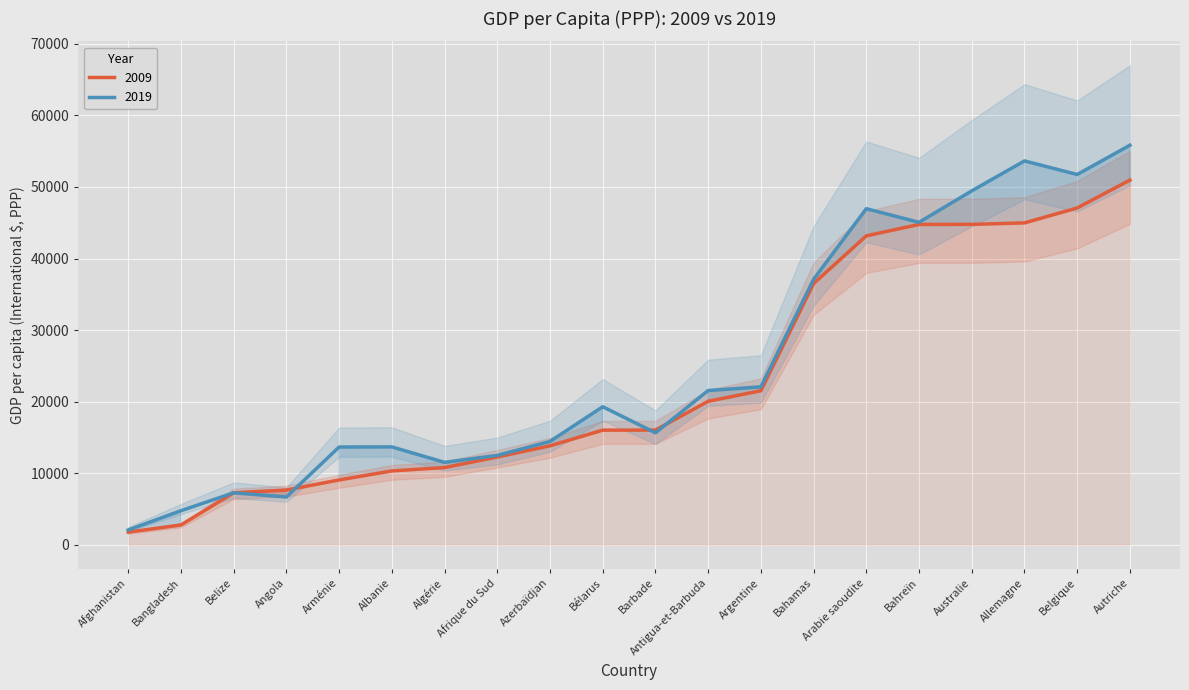

At how many categories does at least one series exceed 8891?

16